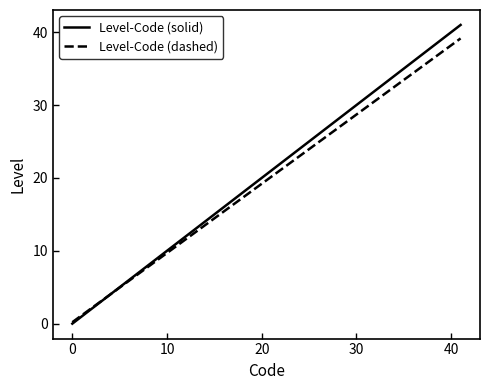

What is the maximum value shown in the chart?

41.0